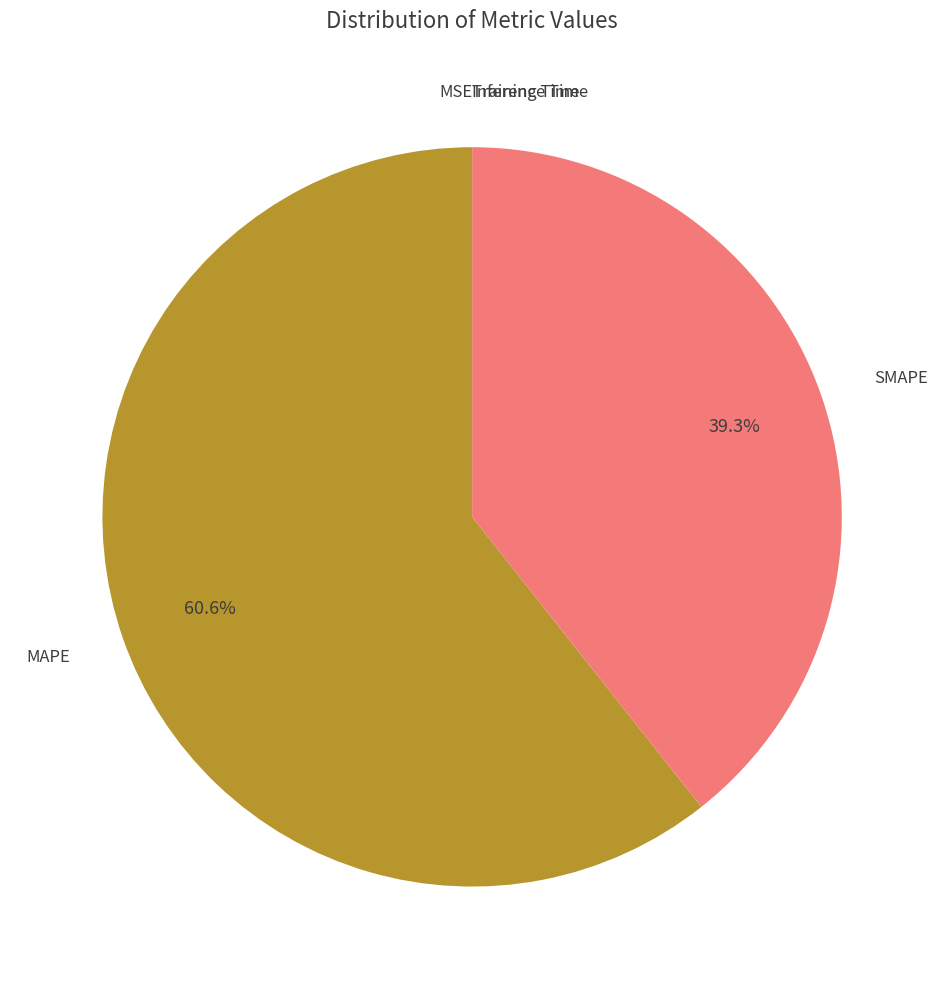

To the nearest percent, what is the difference between the largest and smallest slice percentages?

61%